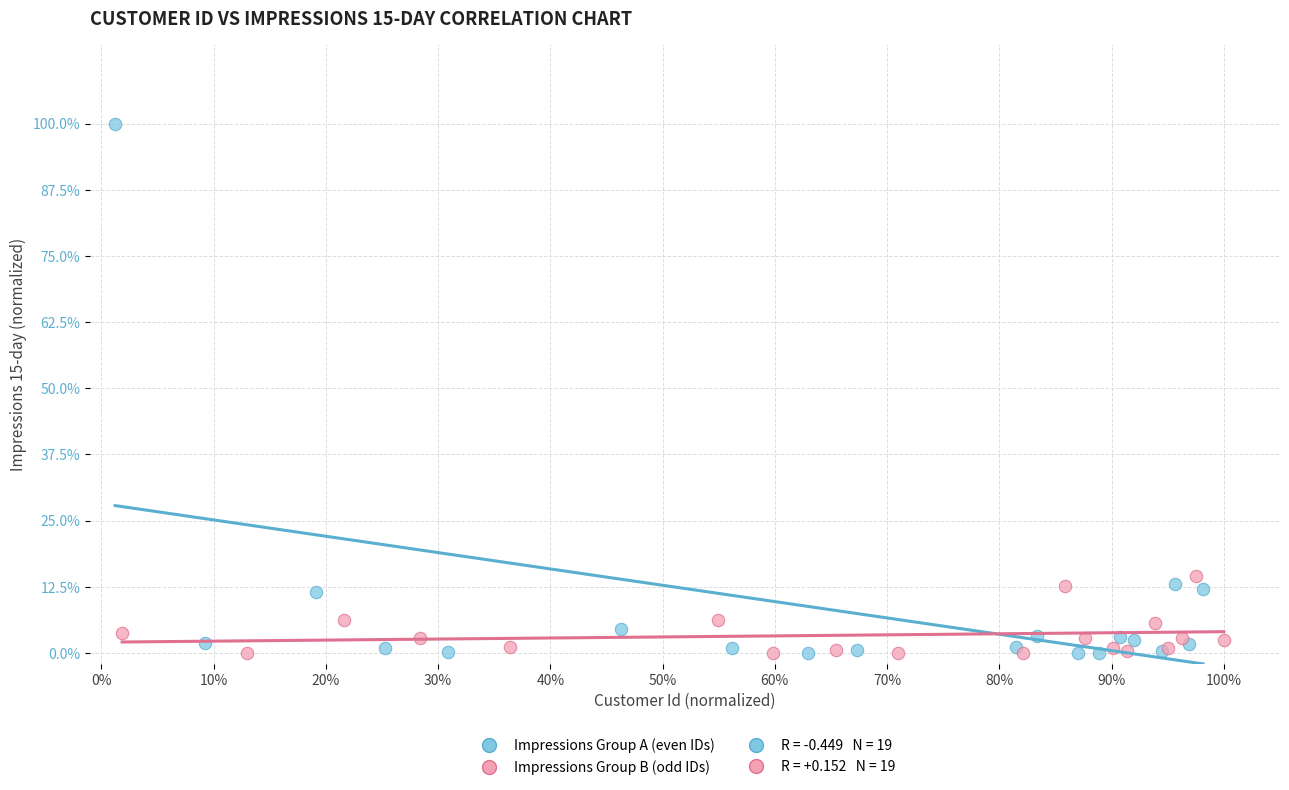

Which series has the largest Y range (max minus min)?

Impressions Group A (even IDs)